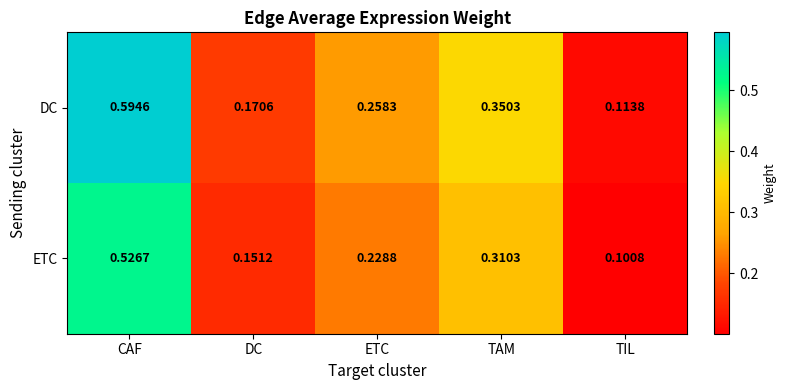

How many data points does each series have?

5